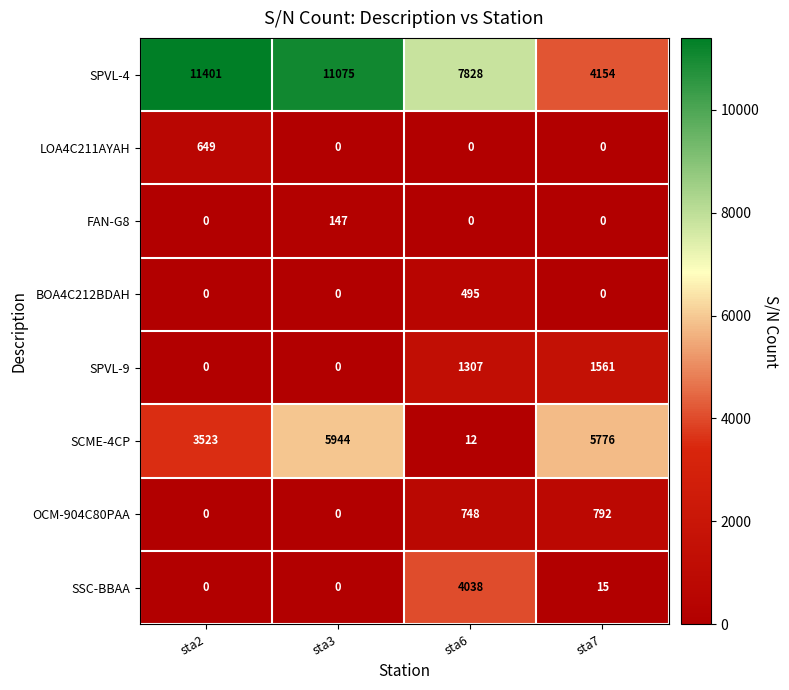

Which series has the largest range (max minus min)?

SPVL-4